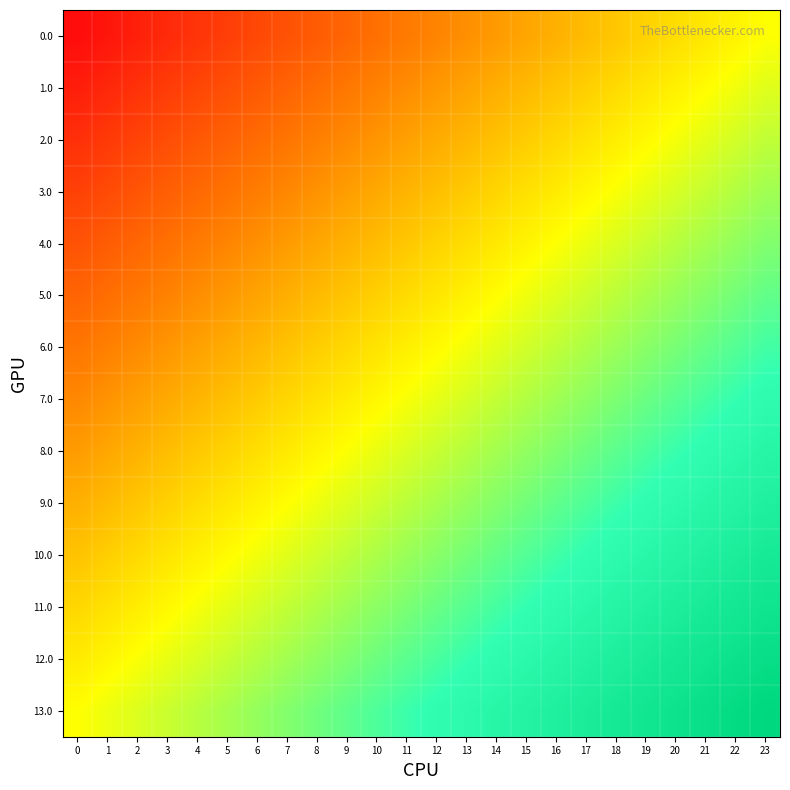

Reading left to right, extract all data points from this chart.

0.0: 0=-1.0	1=-1.0	2=-0.9	3=-0.9	4=-0.8	5=-0.8	6=-0.7	7=-0.7	8=-0.7	9=-0.6	10=-0.6	11=-0.5	12=-0.5	13=-0.4	14=-0.4	15=-0.3	16=-0.3	17=-0.3	18=-0.2	19=-0.2	20=-0.1	21=-0.1	22=-0.0	23=0.0
1.0: 0=-0.9	1=-0.9	2=-0.8	3=-0.8	4=-0.7	5=-0.7	6=-0.7	7=-0.6	8=-0.6	9=-0.5	10=-0.5	11=-0.4	12=-0.4	13=-0.4	14=-0.3	15=-0.3	16=-0.2	17=-0.2	18=-0.1	19=-0.1	20=-0.1	21=-0.0	22=0.0	23=0.1
2.0: 0=-0.8	1=-0.8	2=-0.8	3=-0.7	4=-0.7	5=-0.6	6=-0.6	7=-0.5	8=-0.5	9=-0.5	10=-0.4	11=-0.4	12=-0.3	13=-0.3	14=-0.2	15=-0.2	16=-0.2	17=-0.1	18=-0.1	19=-0.0	20=0.0	21=0.1	22=0.1	23=0.2
3.0: 0=-0.8	1=-0.7	2=-0.7	3=-0.6	4=-0.6	5=-0.6	6=-0.5	7=-0.5	8=-0.4	9=-0.4	10=-0.3	11=-0.3	12=-0.2	13=-0.2	14=-0.2	15=-0.1	16=-0.1	17=-0.0	18=0.0	19=0.1	20=0.1	21=0.1	22=0.2	23=0.2
4.0: 0=-0.7	1=-0.6	2=-0.6	3=-0.6	4=-0.5	5=-0.5	6=-0.4	7=-0.4	8=-0.3	9=-0.3	10=-0.3	11=-0.2	12=-0.2	13=-0.1	14=-0.1	15=-0.0	16=0.0	17=0.0	18=0.1	19=0.1	20=0.2	21=0.2	22=0.3	23=0.3
5.0: 0=-0.6	1=-0.6	2=-0.5	3=-0.5	4=-0.4	5=-0.4	6=-0.4	7=-0.3	8=-0.3	9=-0.2	10=-0.2	11=-0.1	12=-0.1	13=-0.1	14=-0.0	15=0.0	16=0.1	17=0.1	18=0.2	19=0.2	20=0.3	21=0.3	22=0.3	23=0.4
6.0: 0=-0.5	1=-0.5	2=-0.5	3=-0.4	4=-0.4	5=-0.3	6=-0.3	7=-0.2	8=-0.2	9=-0.1	10=-0.1	11=-0.1	12=-0.0	13=0.0	14=0.1	15=0.1	16=0.2	17=0.2	18=0.2	19=0.3	20=0.3	21=0.4	22=0.4	23=0.5
7.0: 0=-0.5	1=-0.4	2=-0.4	3=-0.3	4=-0.3	5=-0.2	6=-0.2	7=-0.2	8=-0.1	9=-0.1	10=-0.0	11=0.0	12=0.1	13=0.1	14=0.1	15=0.2	16=0.2	17=0.3	18=0.3	19=0.4	20=0.4	21=0.5	22=0.5	23=0.5
8.0: 0=-0.4	1=-0.3	2=-0.3	3=-0.3	4=-0.2	5=-0.2	6=-0.1	7=-0.1	8=-0.0	9=0.0	10=0.1	11=0.1	12=0.1	13=0.2	14=0.2	15=0.3	16=0.3	17=0.4	18=0.4	19=0.4	20=0.5	21=0.5	22=0.6	23=0.6
9.0: 0=-0.3	1=-0.3	2=-0.2	3=-0.2	4=-0.1	5=-0.1	6=-0.0	7=-0.0	8=0.0	9=0.1	10=0.1	11=0.2	12=0.2	13=0.3	14=0.3	15=0.3	16=0.4	17=0.4	18=0.5	19=0.5	20=0.6	21=0.6	22=0.6	23=0.7
10.0: 0=-0.2	1=-0.2	2=-0.1	3=-0.1	4=-0.1	5=-0.0	6=0.0	7=0.1	8=0.1	9=0.2	10=0.2	11=0.2	12=0.3	13=0.3	14=0.4	15=0.4	16=0.5	17=0.5	18=0.6	19=0.6	20=0.6	21=0.7	22=0.7	23=0.8
11.0: 0=-0.2	1=-0.1	2=-0.1	3=-0.0	4=0.0	5=0.1	6=0.1	7=0.2	8=0.2	9=0.2	10=0.3	11=0.3	12=0.4	13=0.4	14=0.5	15=0.5	16=0.5	17=0.6	18=0.6	19=0.7	20=0.7	21=0.8	22=0.8	23=0.8
12.0: 0=-0.1	1=-0.0	2=0.0	3=0.1	4=0.1	5=0.1	6=0.2	7=0.2	8=0.3	9=0.3	10=0.4	11=0.4	12=0.4	13=0.5	14=0.5	15=0.6	16=0.6	17=0.7	18=0.7	19=0.7	20=0.8	21=0.8	22=0.9	23=0.9
13.0: 0=0.0	1=0.0	2=0.1	3=0.1	4=0.2	5=0.2	6=0.3	7=0.3	8=0.3	9=0.4	10=0.4	11=0.5	12=0.5	13=0.6	14=0.6	15=0.7	16=0.7	17=0.7	18=0.8	19=0.8	20=0.9	21=0.9	22=1.0	23=1.0